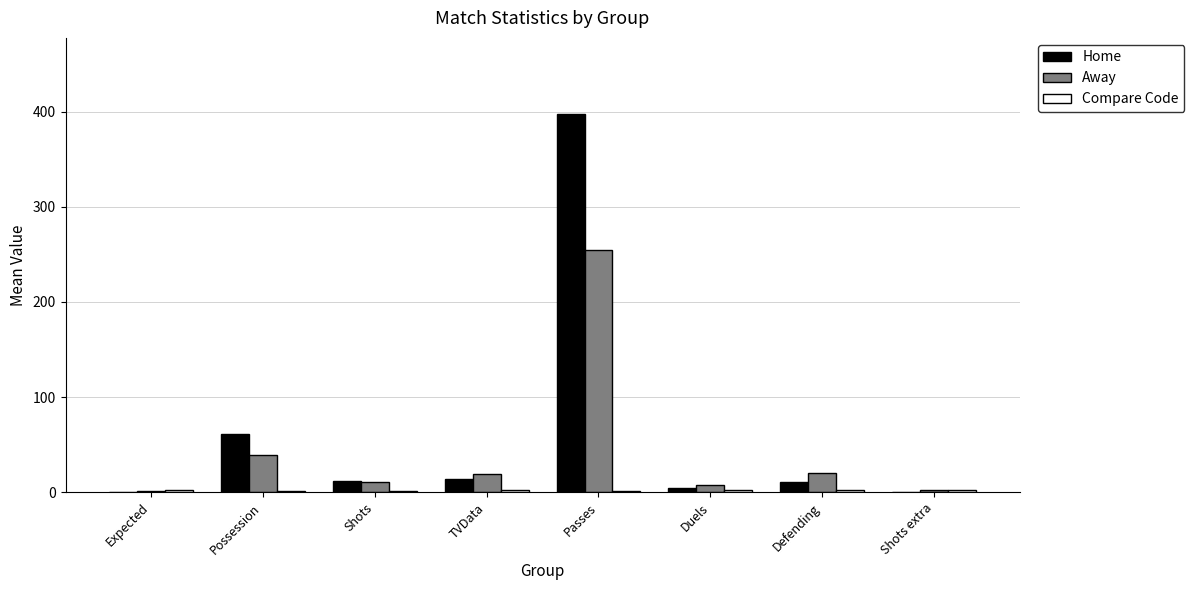

True or false: Away has a value of 8.0 at Duels.

True